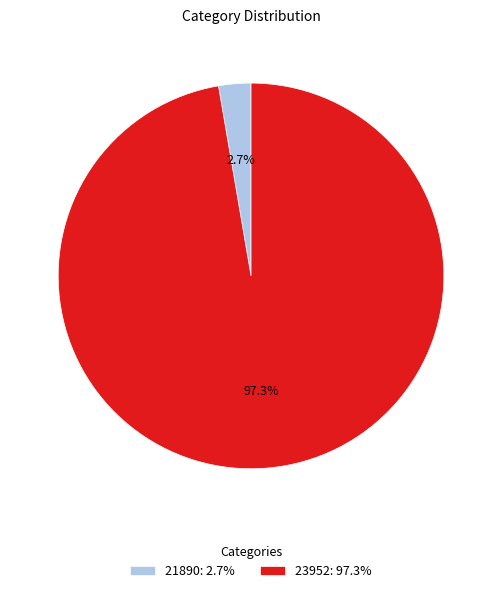

Rank the categories by value from highest to lowest.

23952, 21890